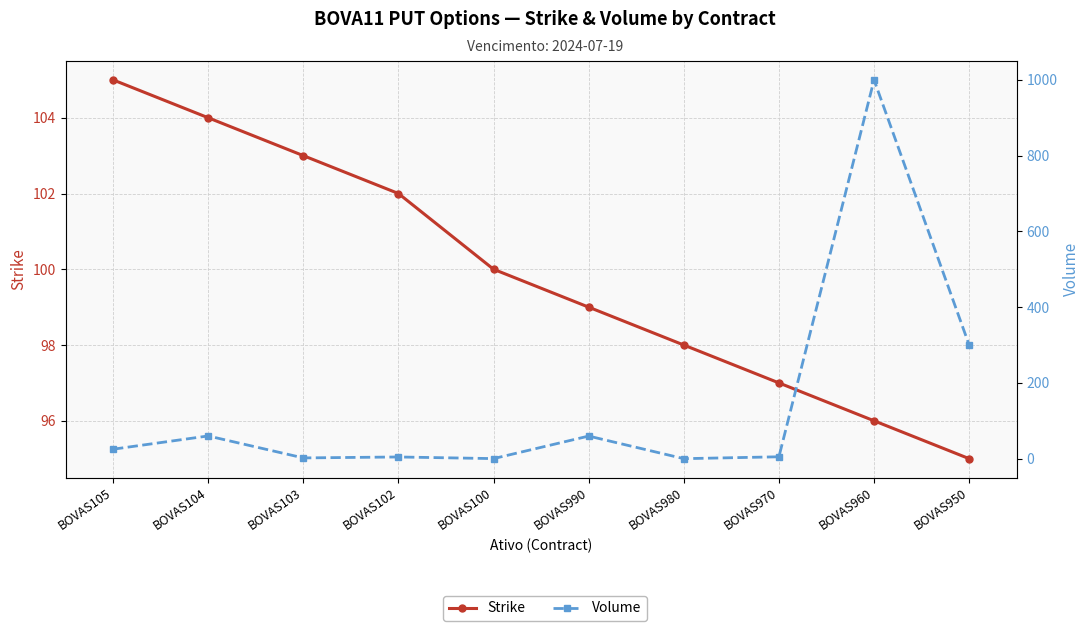

Which series changed the most between BOVAS104 and BOVAS102?

Volume